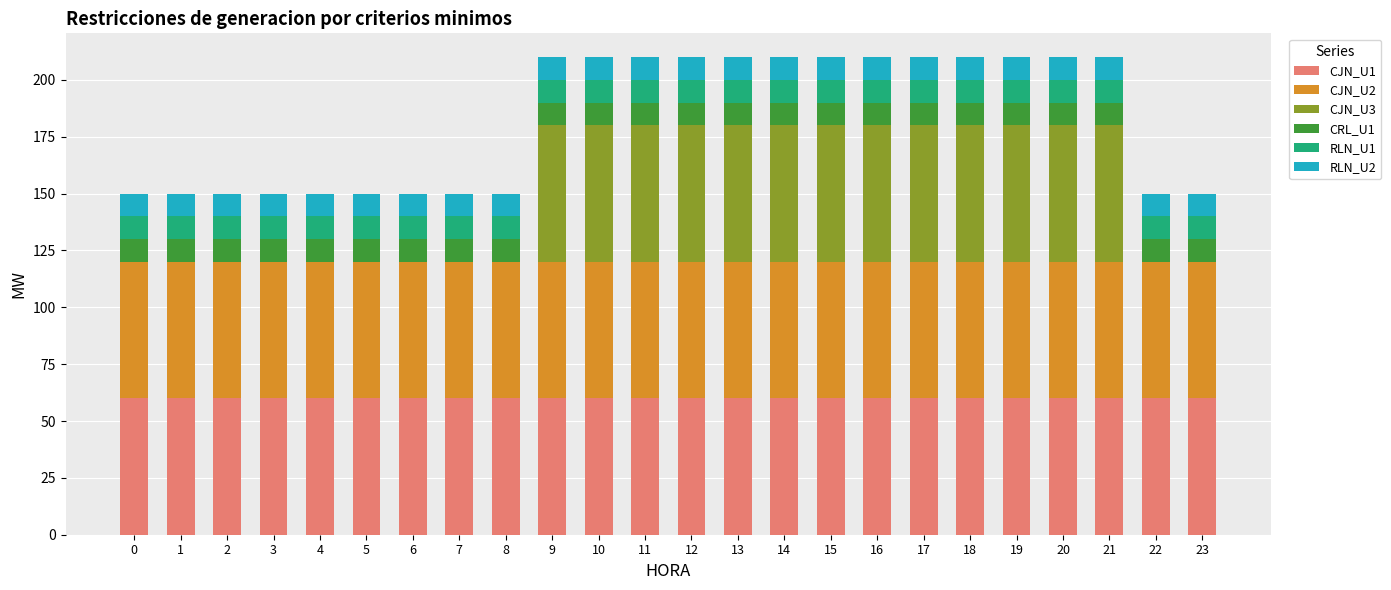

What is the total value across all series at 18?

210